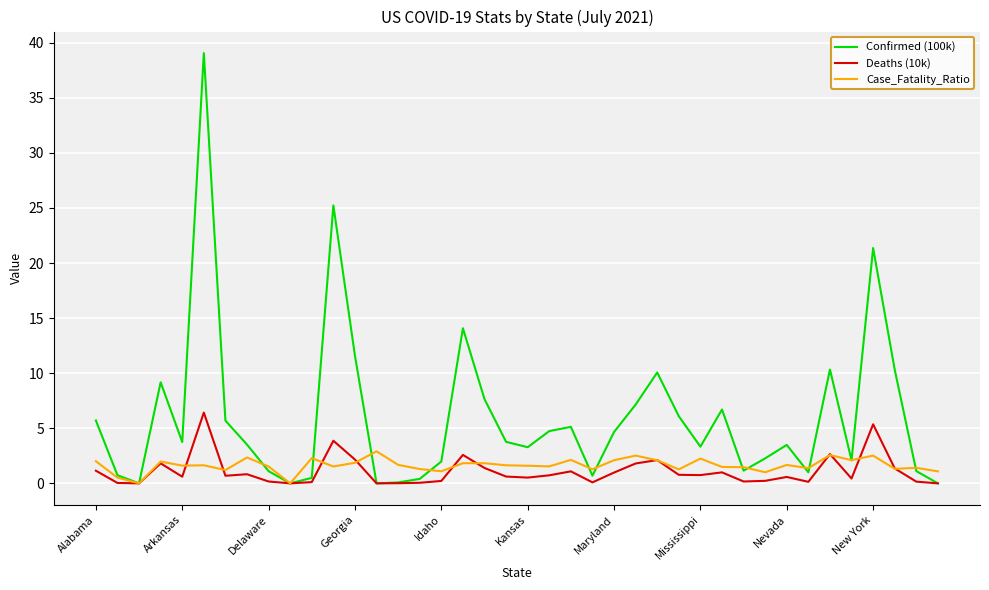

At which label is Confirmed (100k) closest to 19?

New York